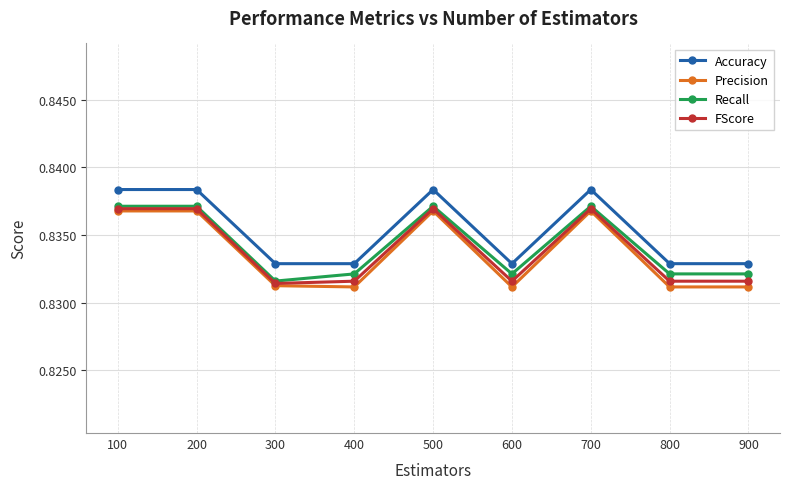

How many lines are shown in the chart?

4